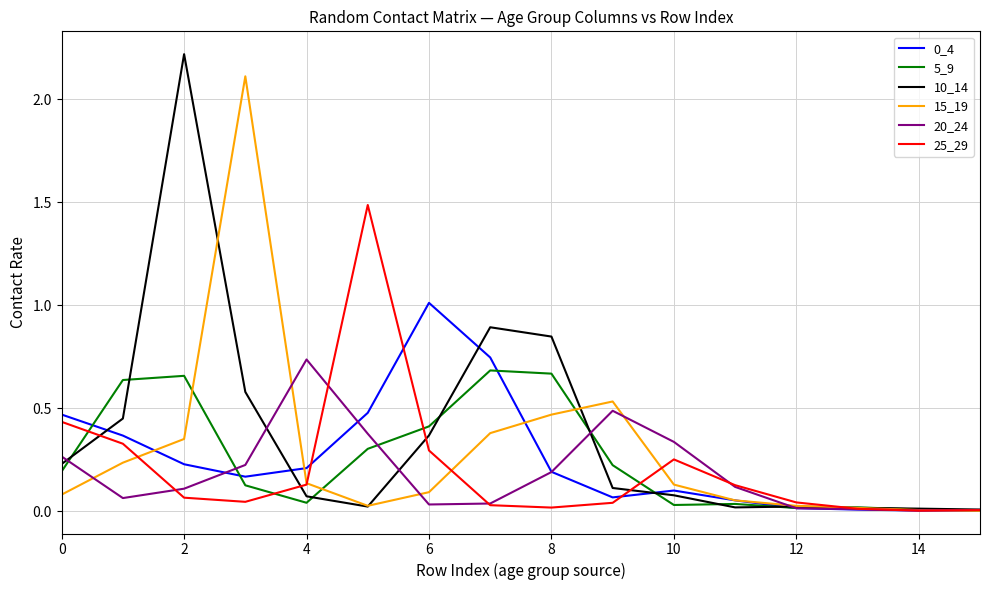

How many distinct data groups are displayed?

6